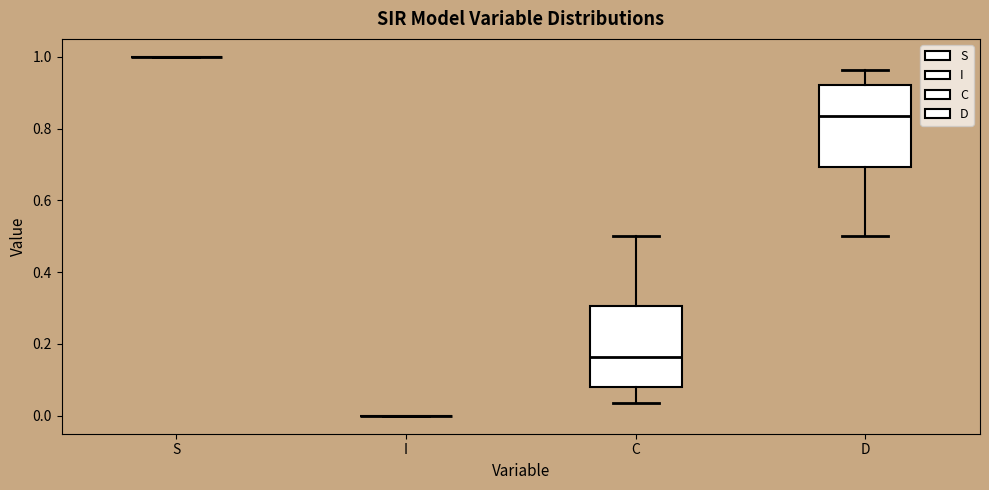

Where does the upper whisker of the box for D end on the y-axis? The values are not printed on the chart, so give them approximately, as read against the axis.

0.96